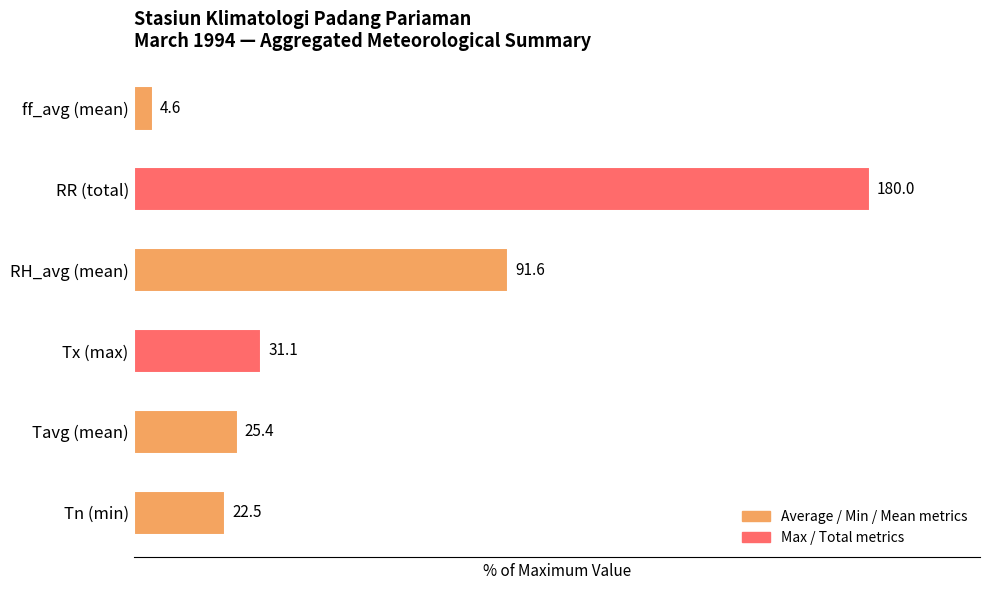

How many bars are there in total?

6